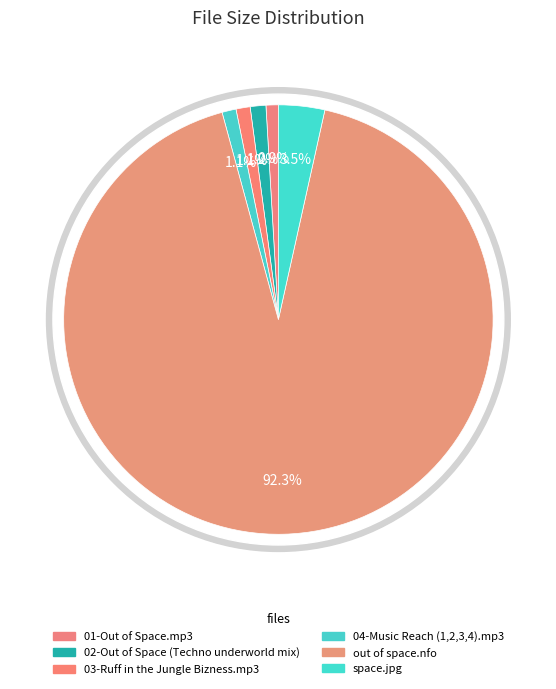

To the nearest percent, what portion does 04-Music Reach (1,2,3,4).mp3 represent?

1%